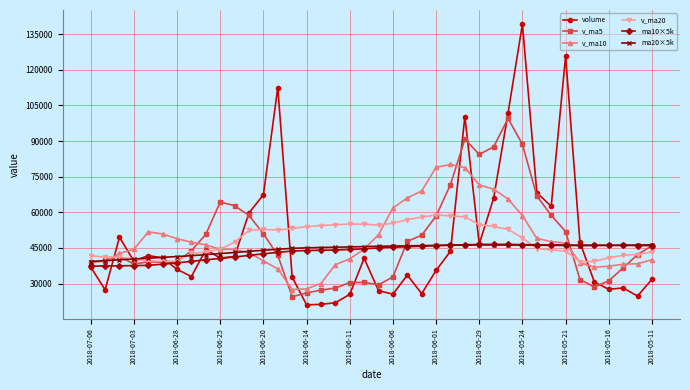

What is the lowest value of the volume series?

21042.2